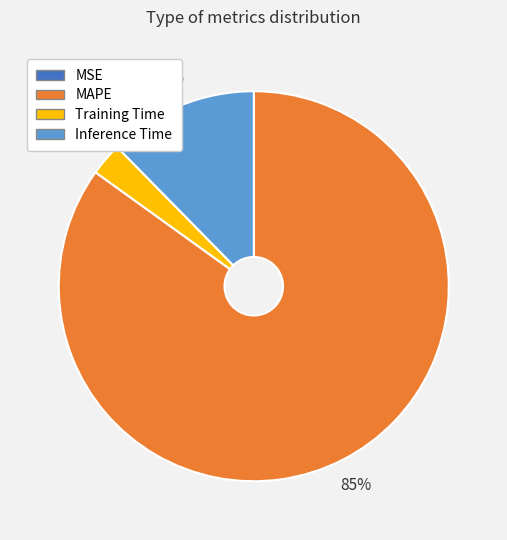

Does any single category account for the majority?

Yes